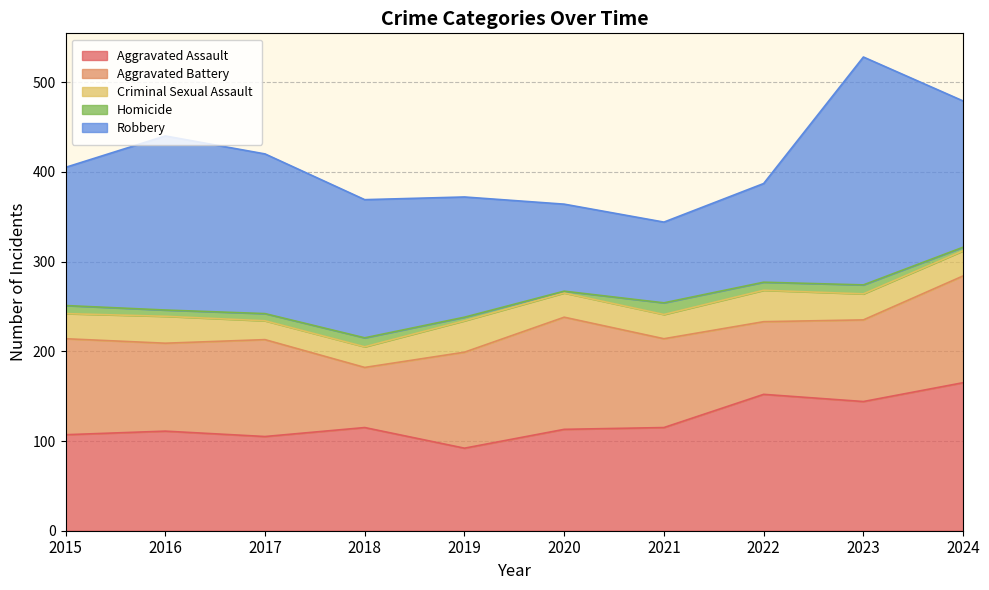

What are all the series names shown in the legend?

Aggravated Assault, Aggravated Battery, Criminal Sexual Assault, Homicide, Robbery